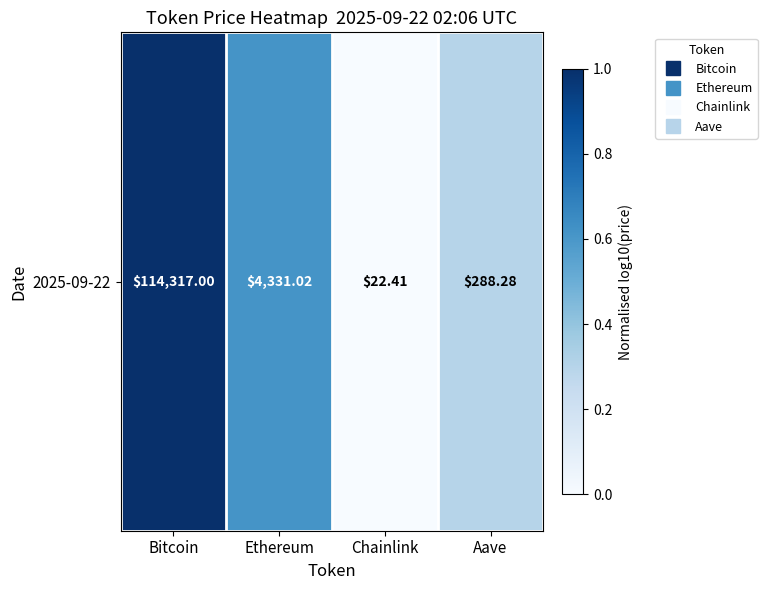

Rank the categories by value from lowest to highest.

Chainlink, Aave, Ethereum, Bitcoin